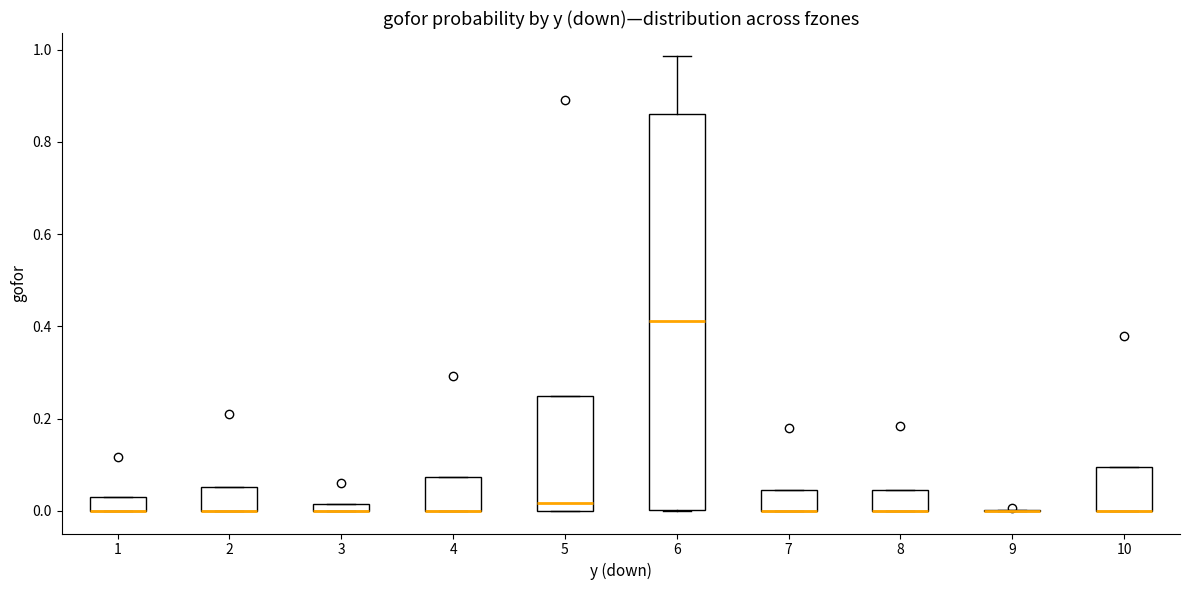

Comparing the boxes themselves (not the whiskers), which one is the tallest?

6